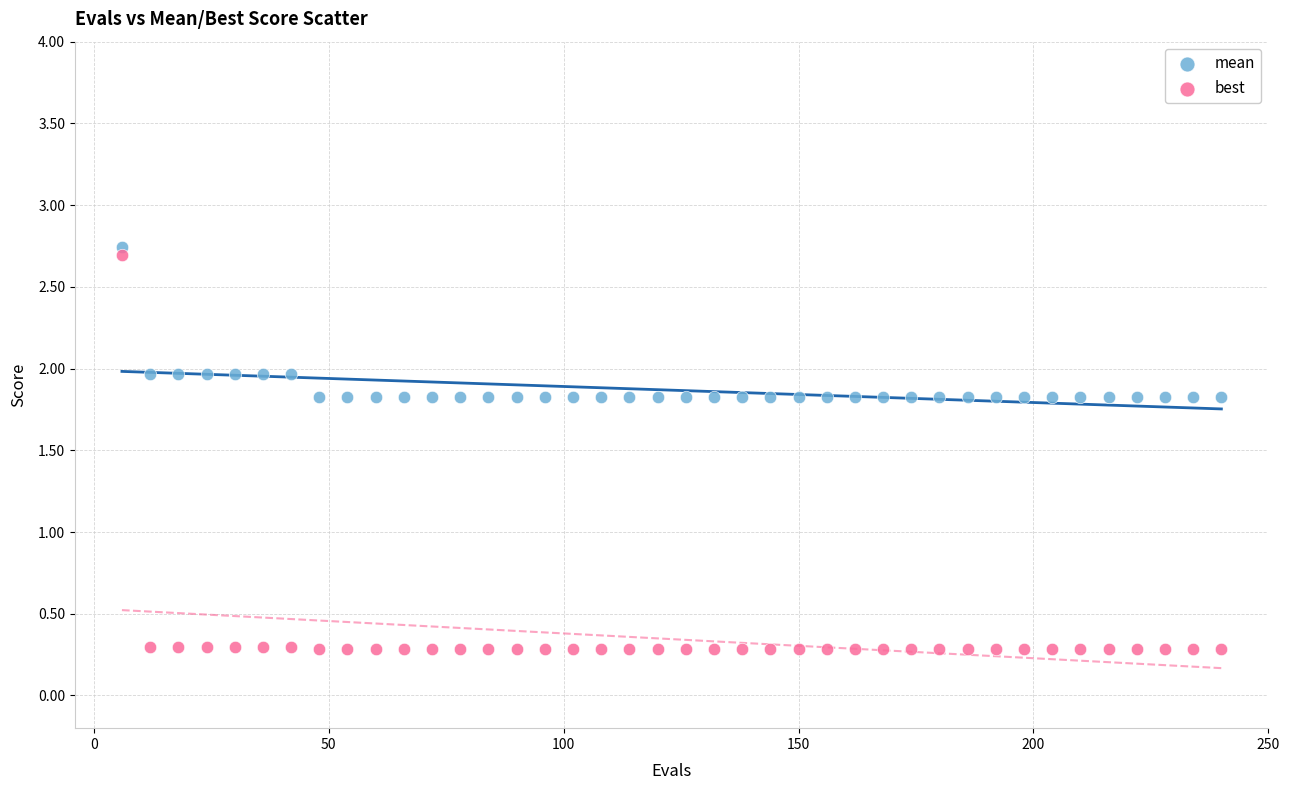

What are all the series names shown in the legend?

mean, best